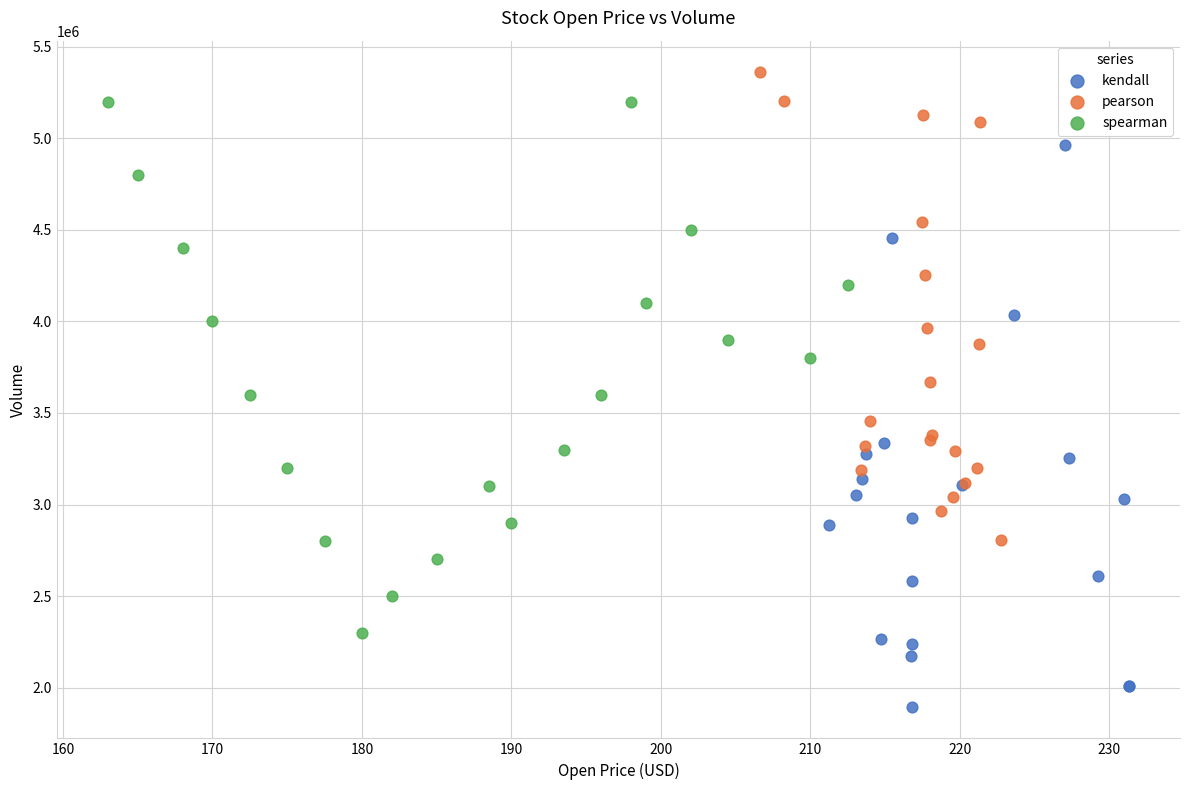

Which series contains the lowest Y value?

kendall